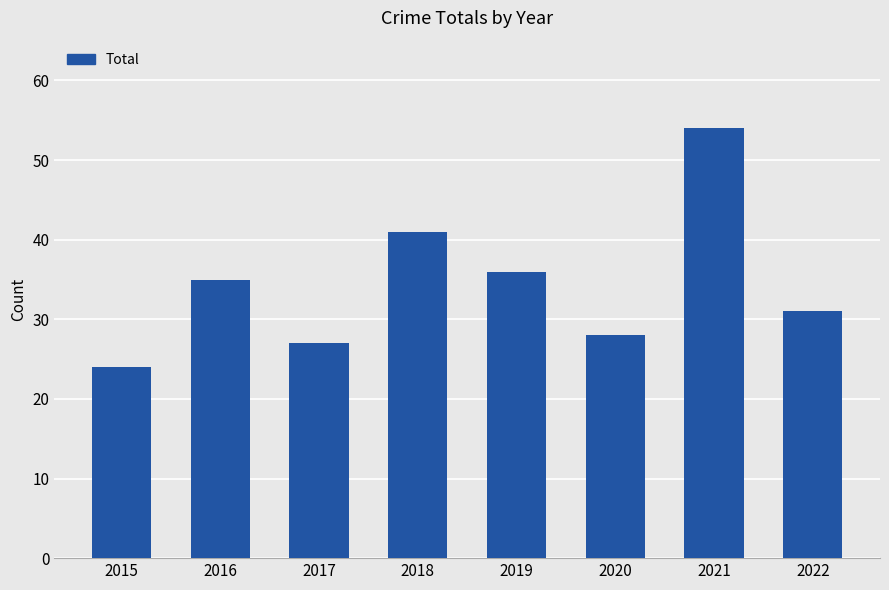

Are the bars grouped side by side (vs. stacked)?

No